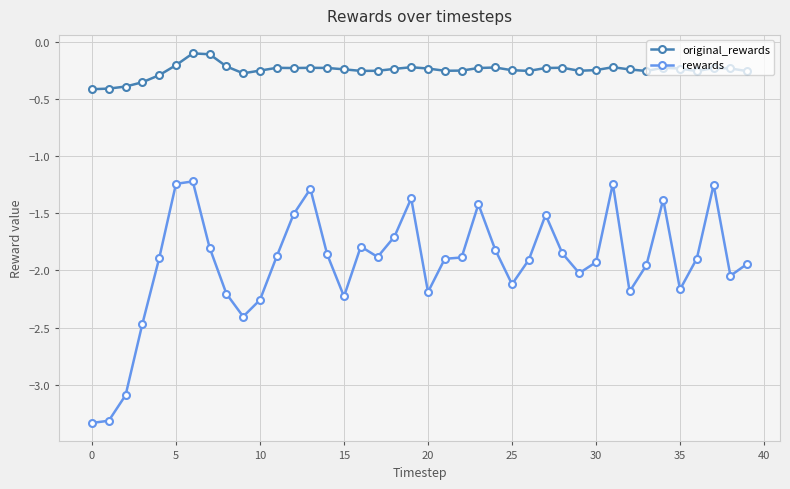

What is the value of the rewards point at the 35th from the left?

-1.4